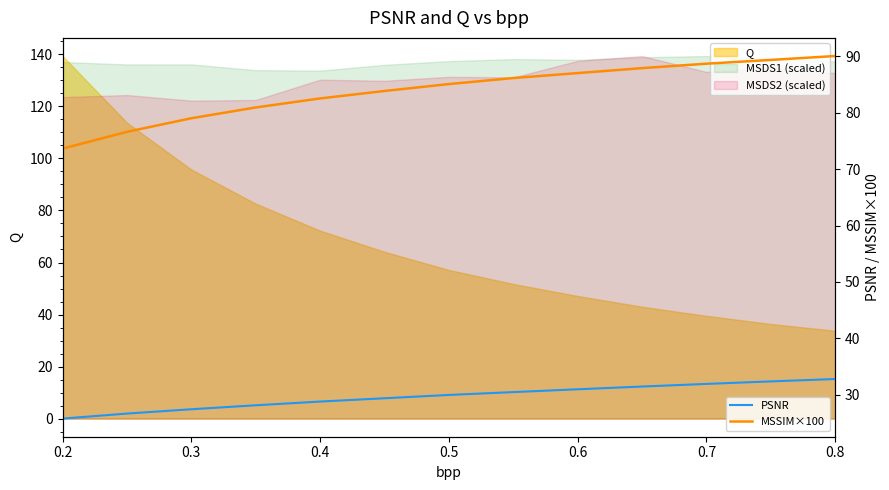

What is the minimum value for PSNR?

25.8